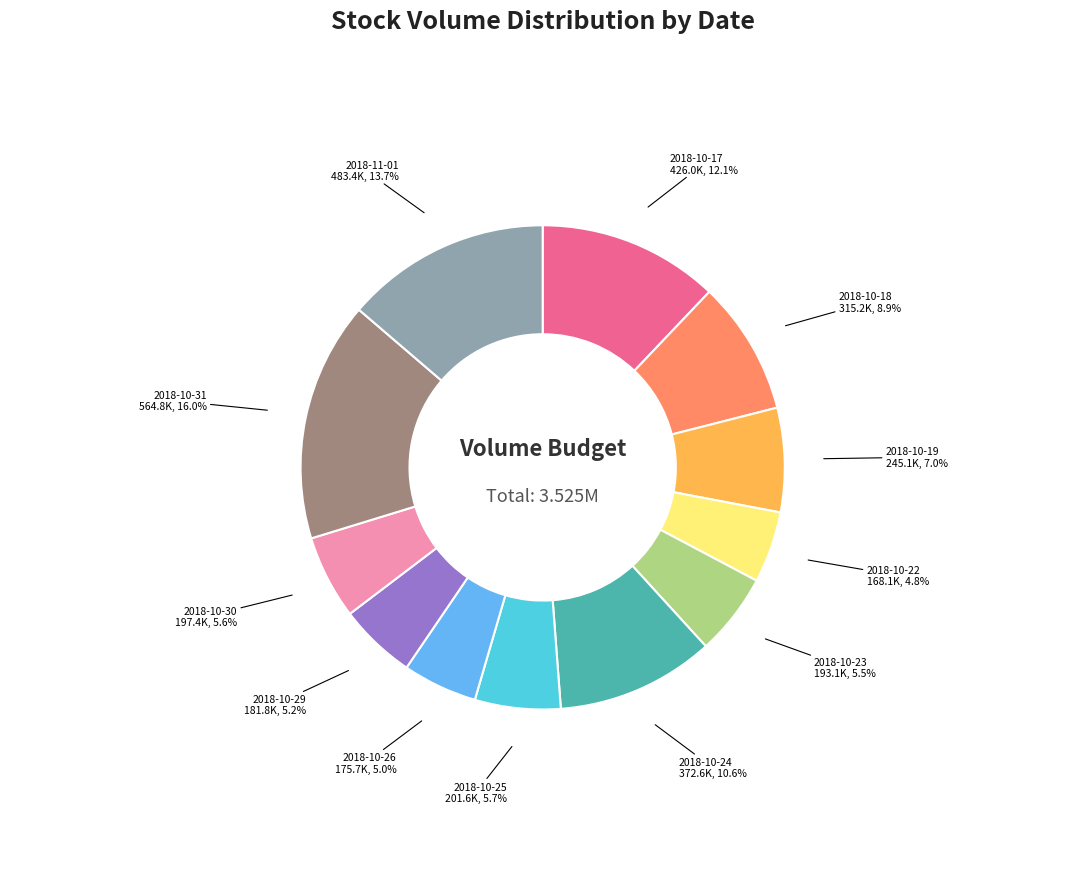

Does any single category account for the majority?

No